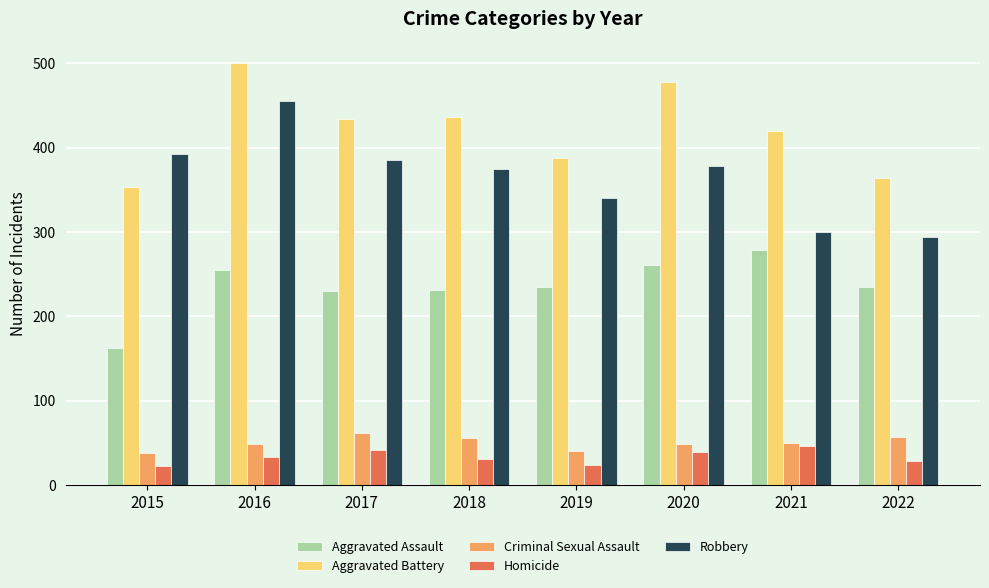

How many series are shown in this chart?

5